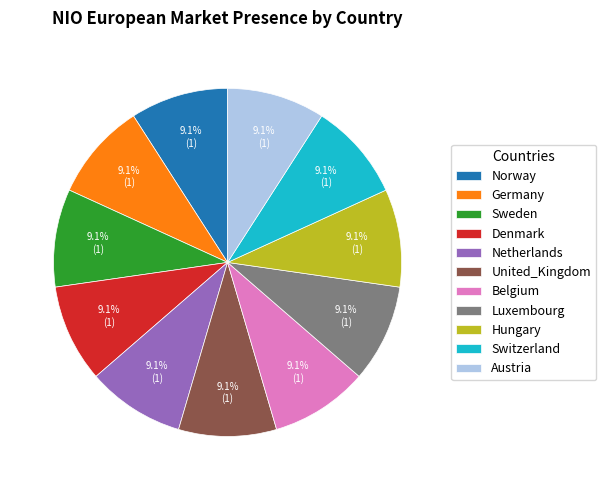

Is the sum of Norway and Belgium greater than half?

No